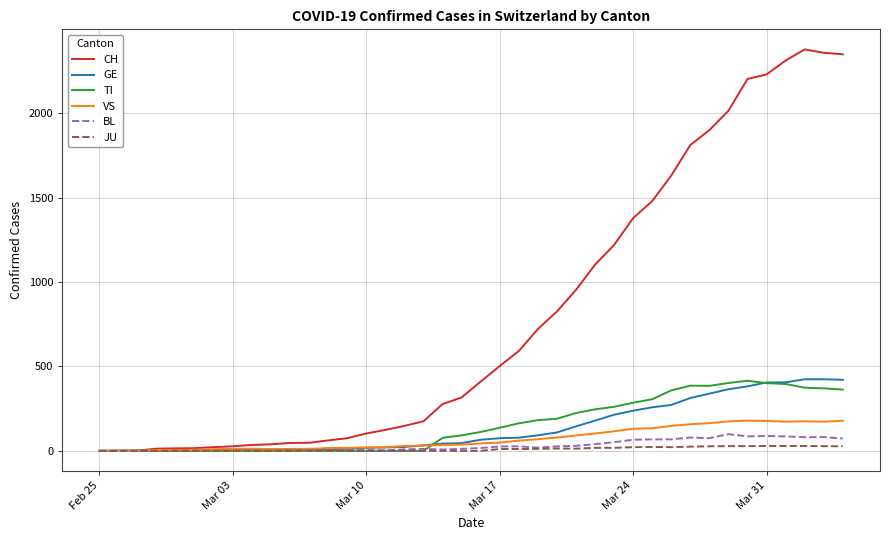

Which series has the largest range (max minus min)?

CH